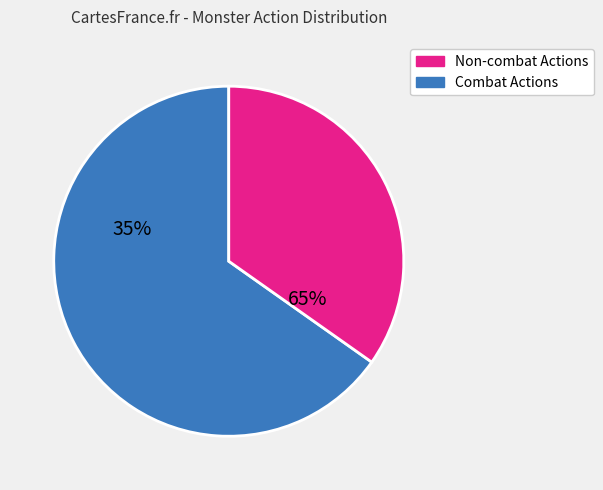

To the nearest percent, what is the difference between the largest and smallest slice percentages?

30%